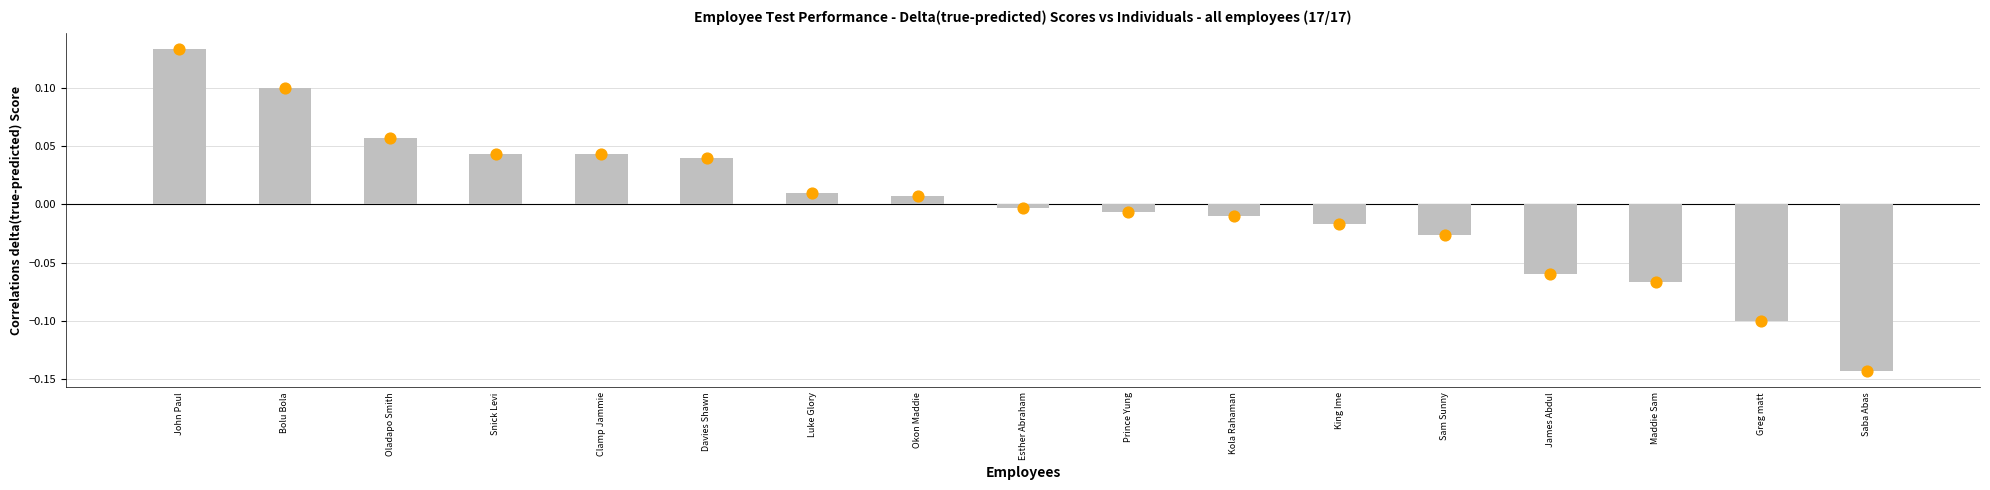

Which series has the largest total across all categories?

Delta Score